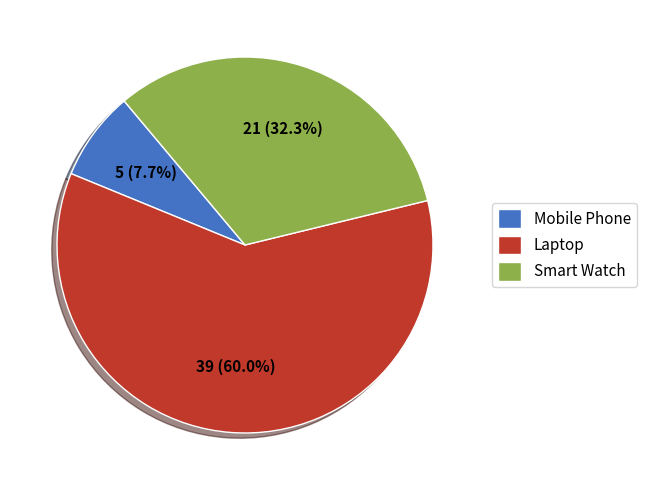

What is the ratio of the value at Smart Watch to the value at Laptop?

0.5